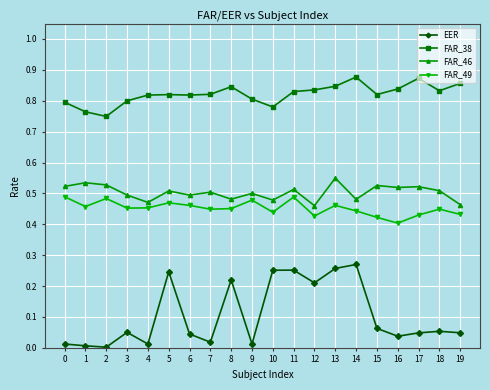

The FAR_49 series shows 0.1 at 5. True or false?

False